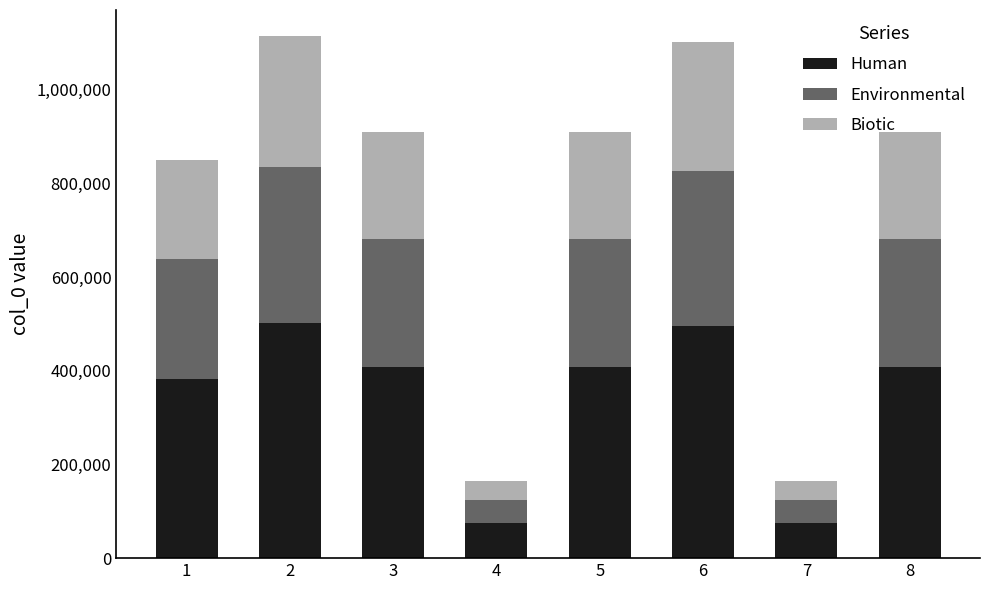

How many series are shown in this chart?

3